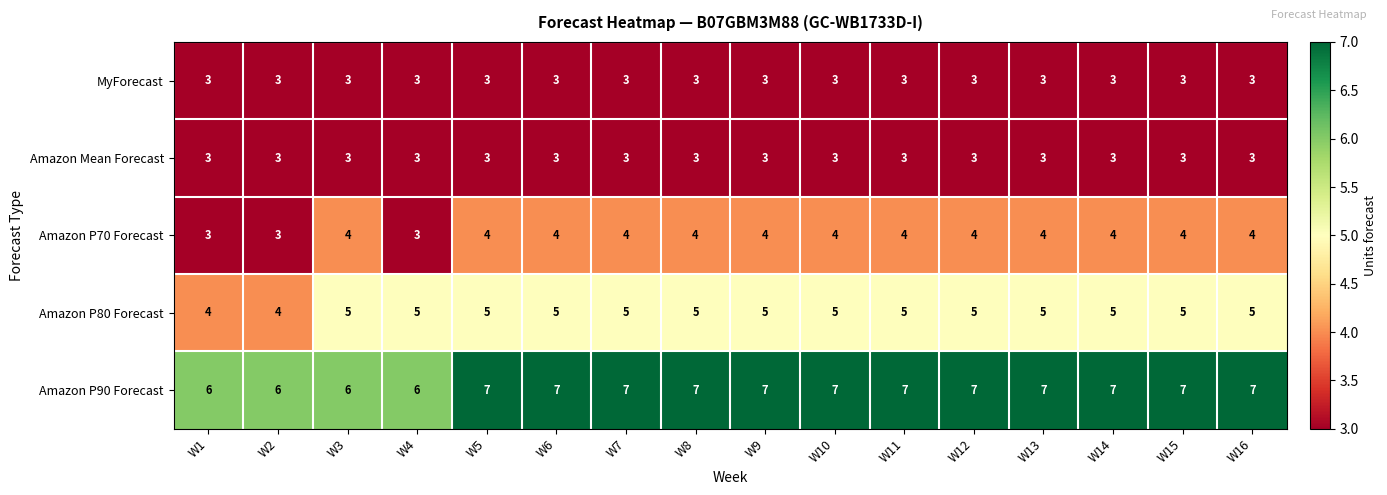

What is the smallest value displayed?

3